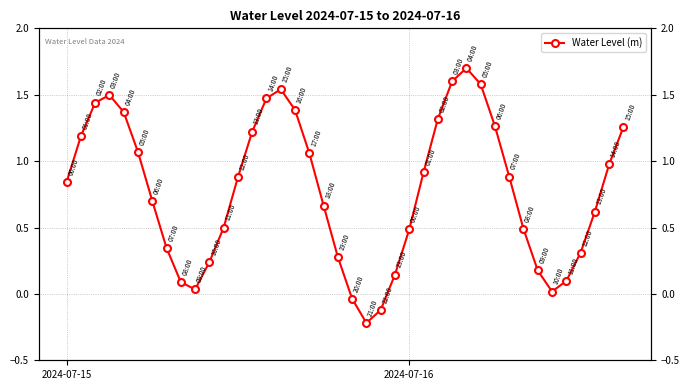

What is the sum of all values?

31.3